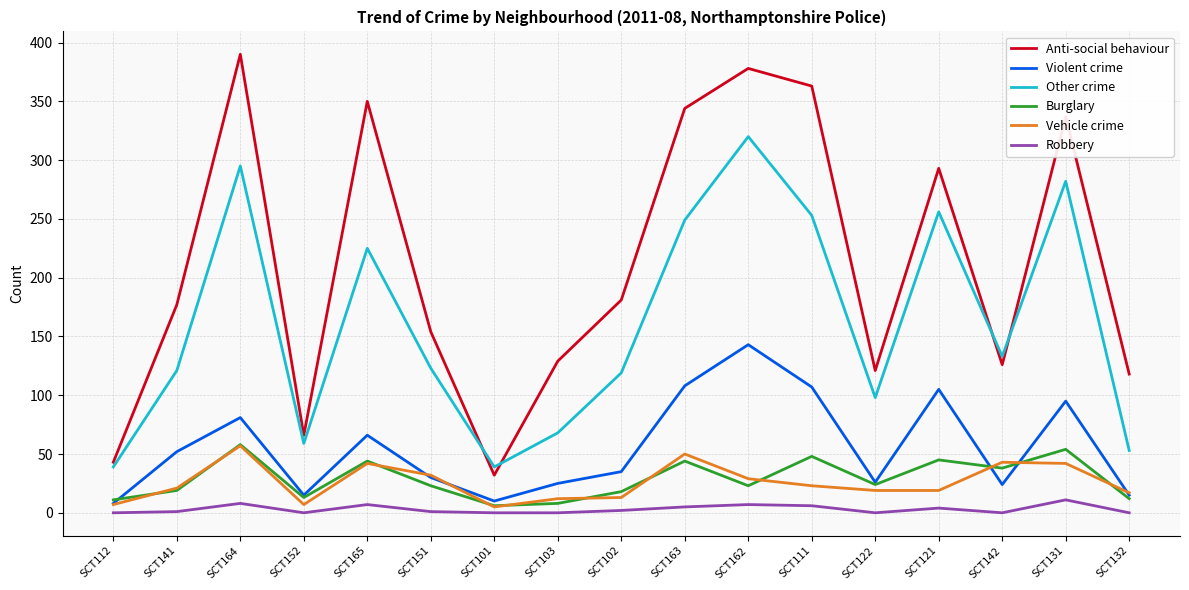

True or false: Other crime and Vehicle crime intersect in this chart.

False